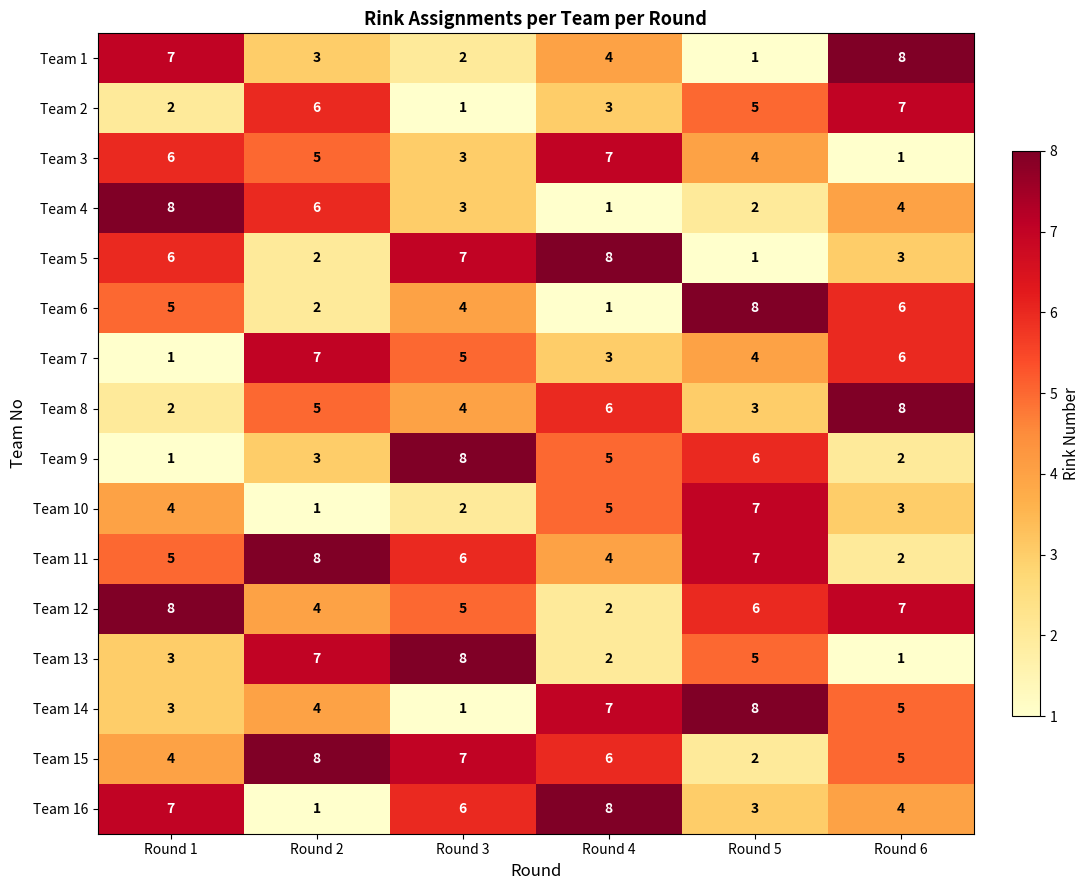

What is the total value across all series at Round 1?

72